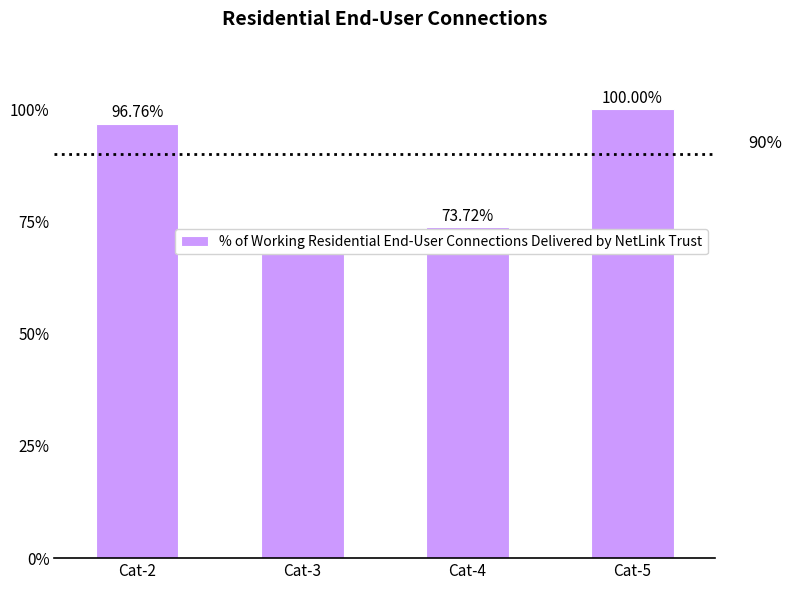

The chart shows a value of 96.8 at Cat-2. True or false?

True